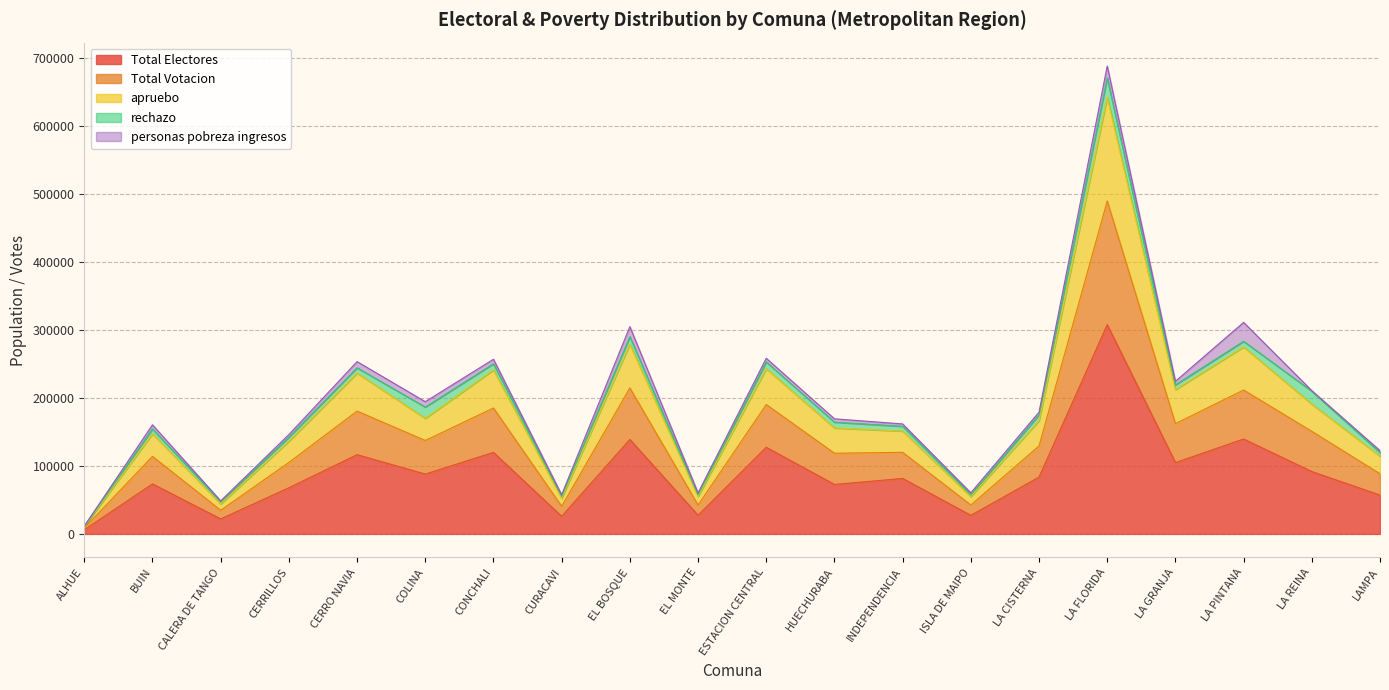

True or false: Total Votacion and Total Electores cross at least once.

False